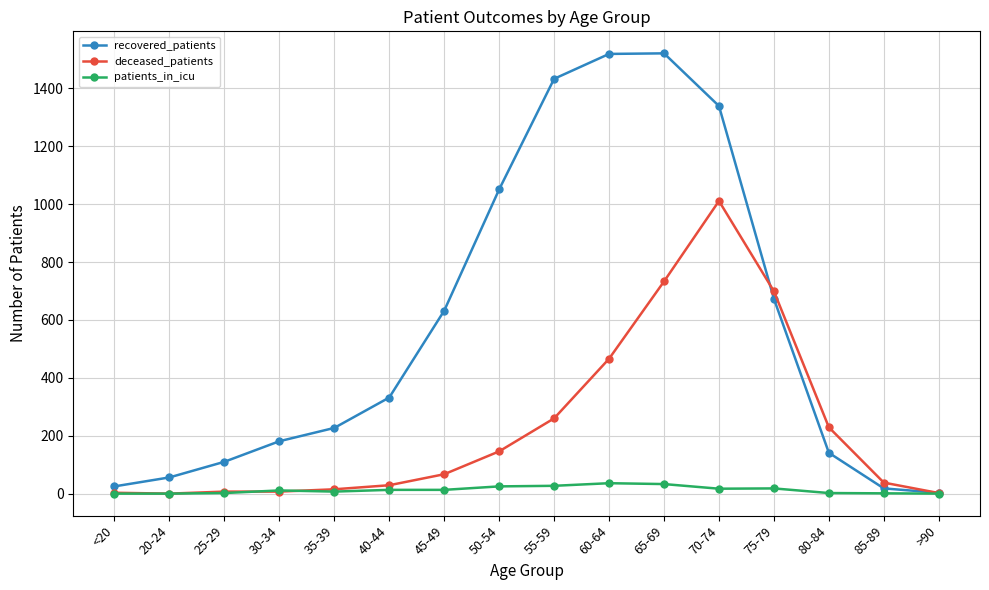

What is the value of the patients_in_icu point at the 4th from the left?

11